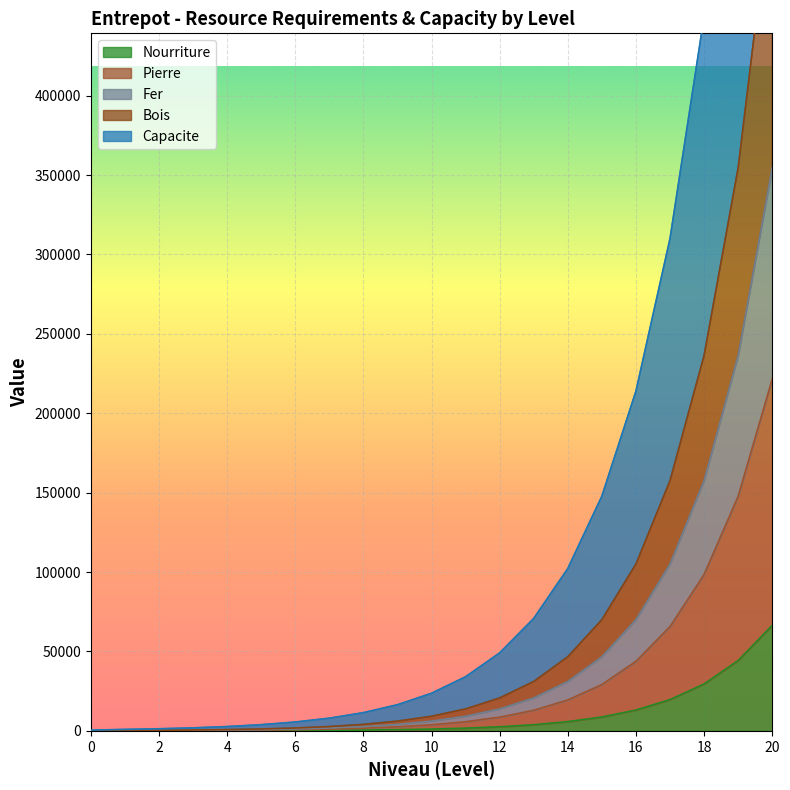

What is the difference between the maximum and second lowest values in the Bois series?

66475.1